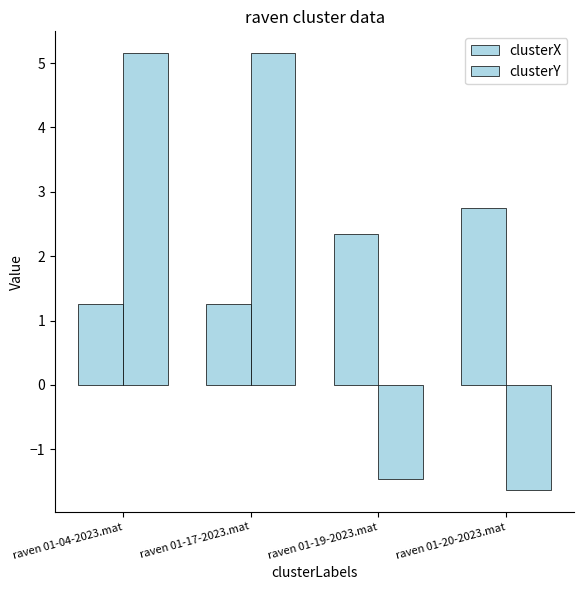

Where does the clusterY series first go above 5?

raven 01-04-2023.mat